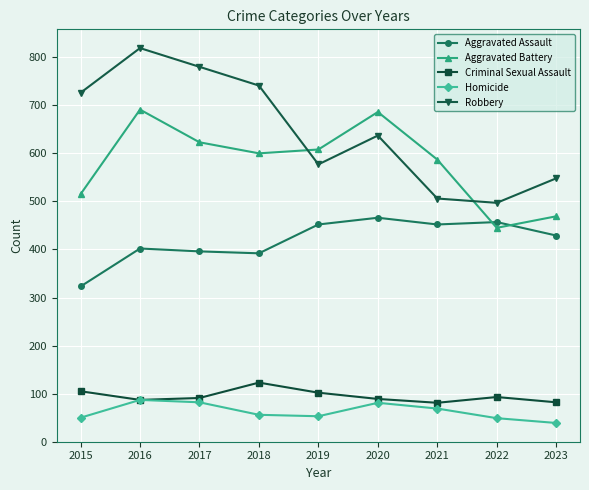

List the series in order of their peak value, lowest first.

Homicide, Criminal Sexual Assault, Aggravated Assault, Aggravated Battery, Robbery